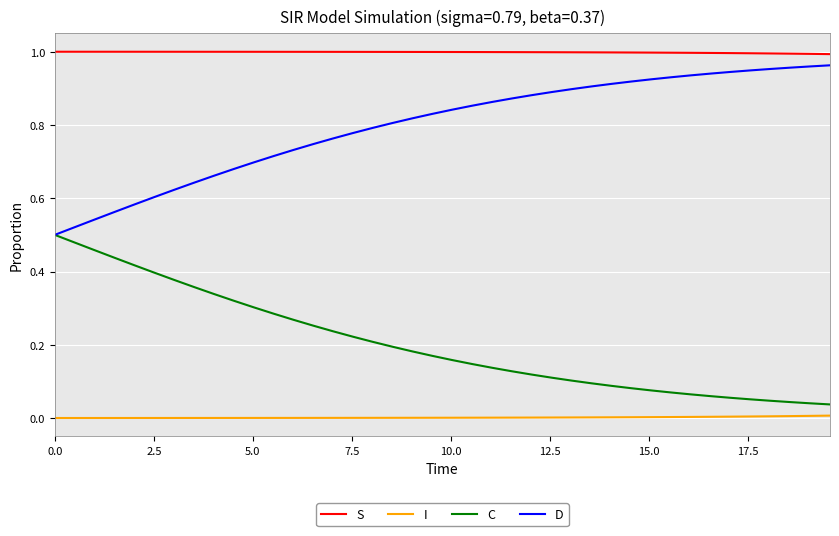

True or false: C and I cross at least once.

False